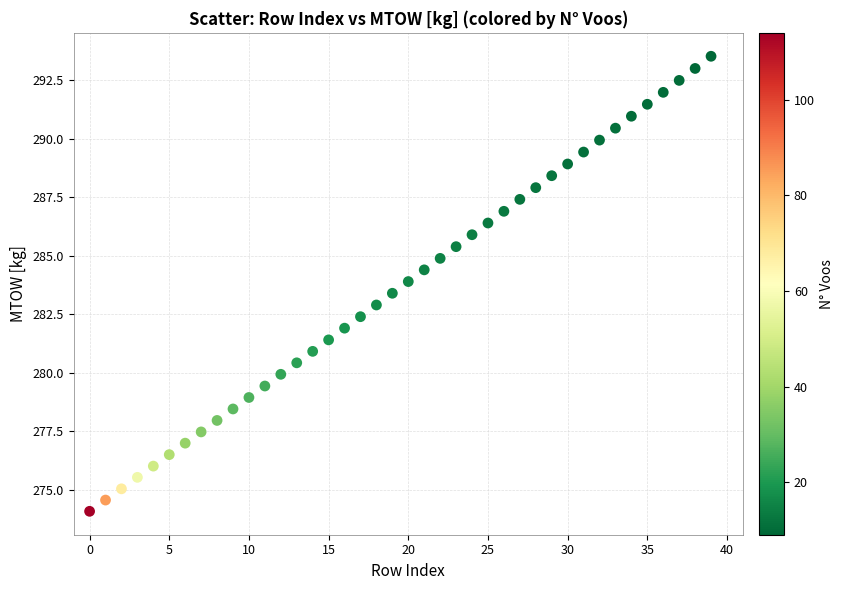

What is the range of Y values (max minus min)?

19.4